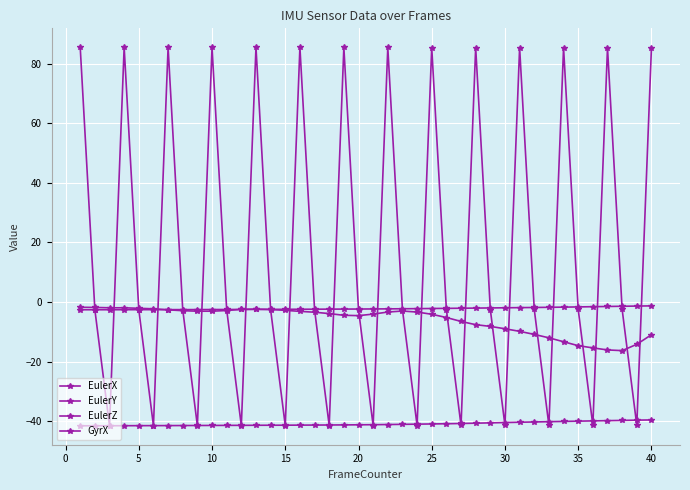

How many lines are shown in the chart?

4